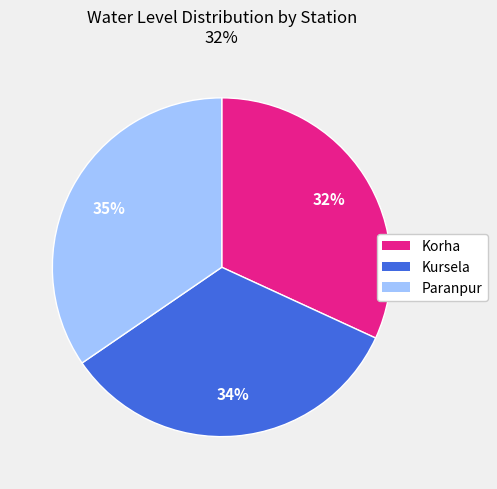

Count the number of slices in the pie.

3